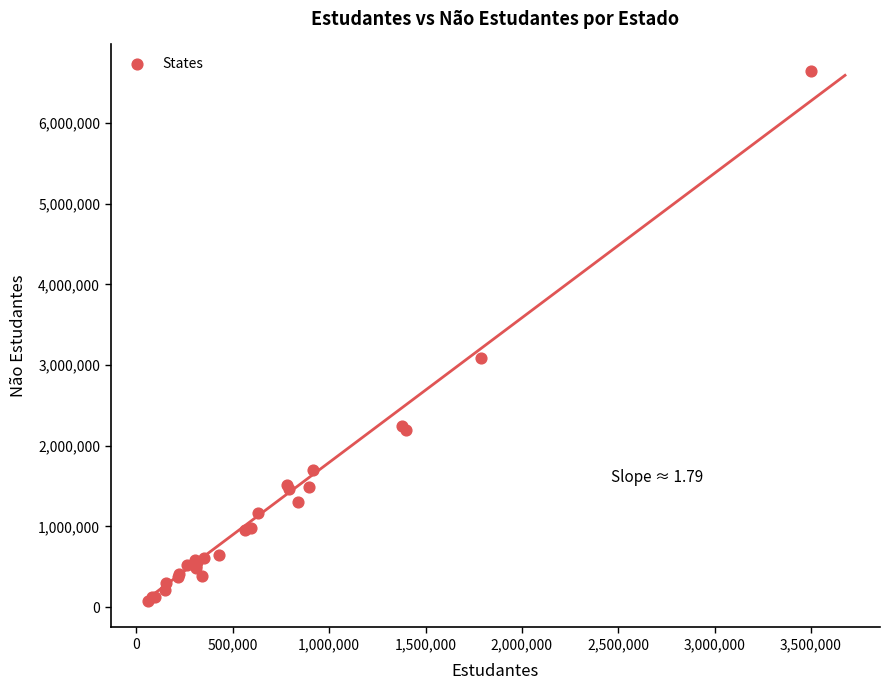

What Y value in the scatter plot is closest to 3361045?

3083050